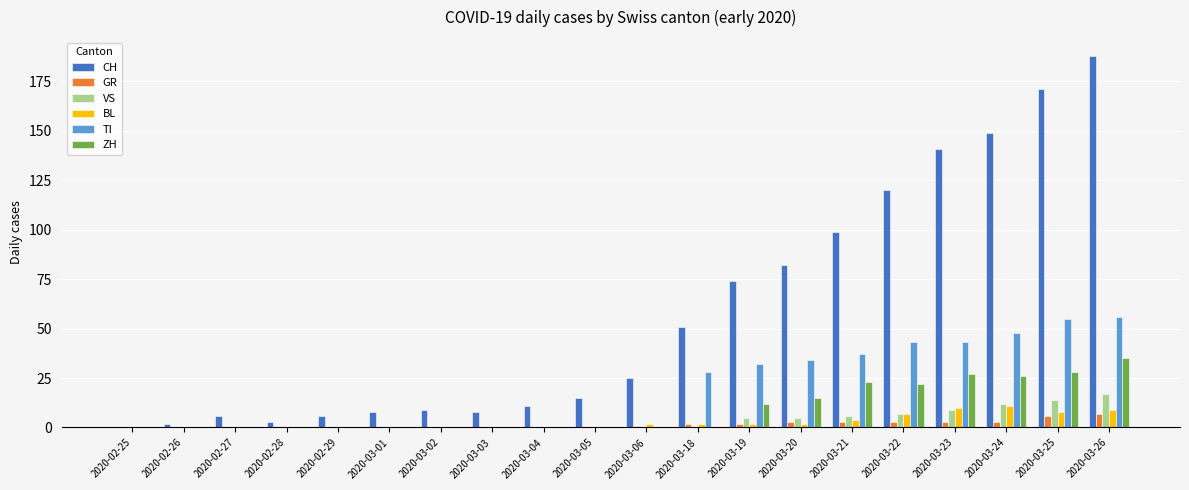

What is the maximum value for CH?

188